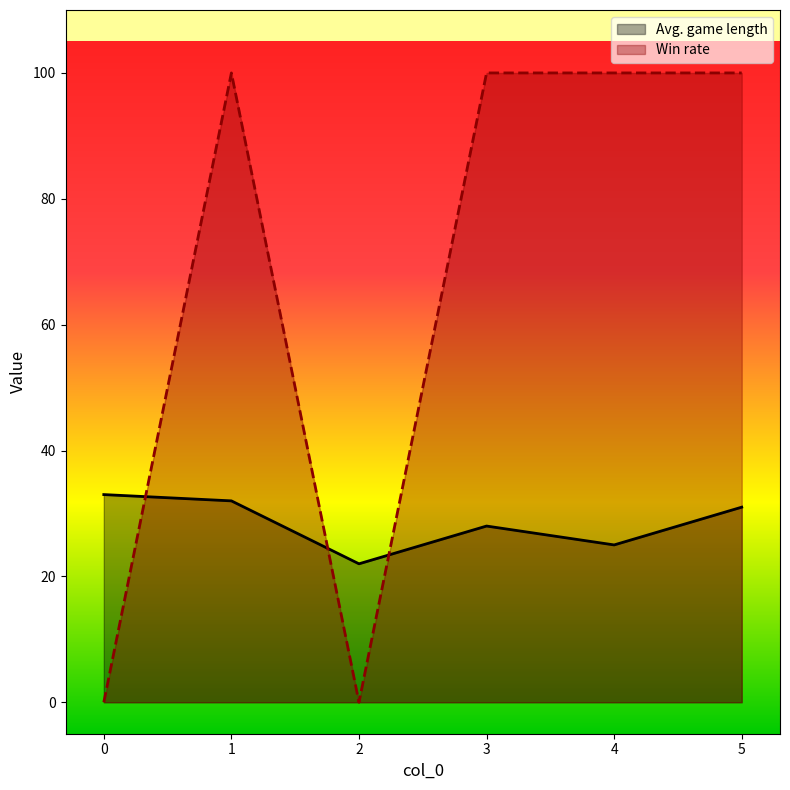

At which label does Win rate reach its peak?

1